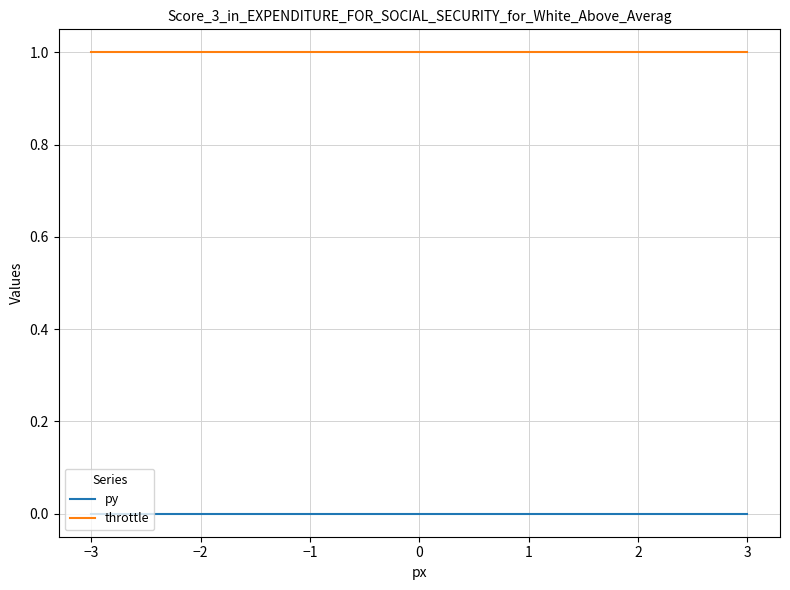

At 3, list the series in order from smallest to largest.

py, throttle